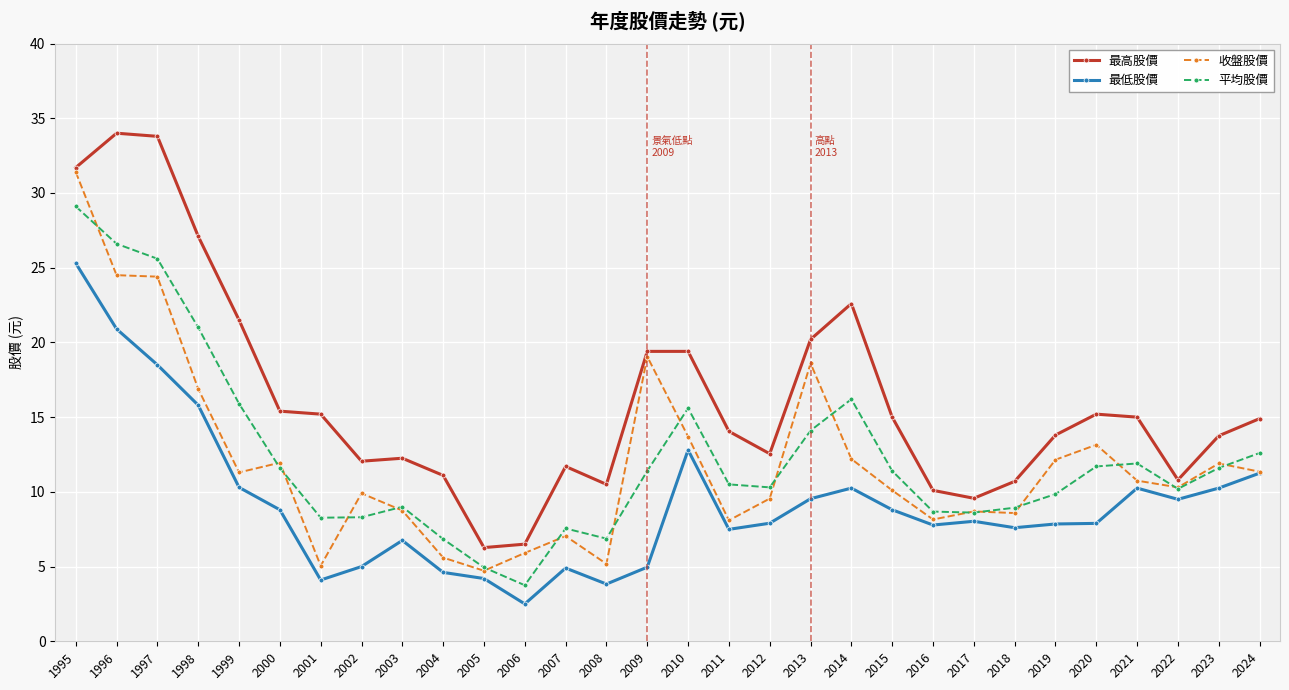

Which category has the lowest value in the 最低股價 series?

2006